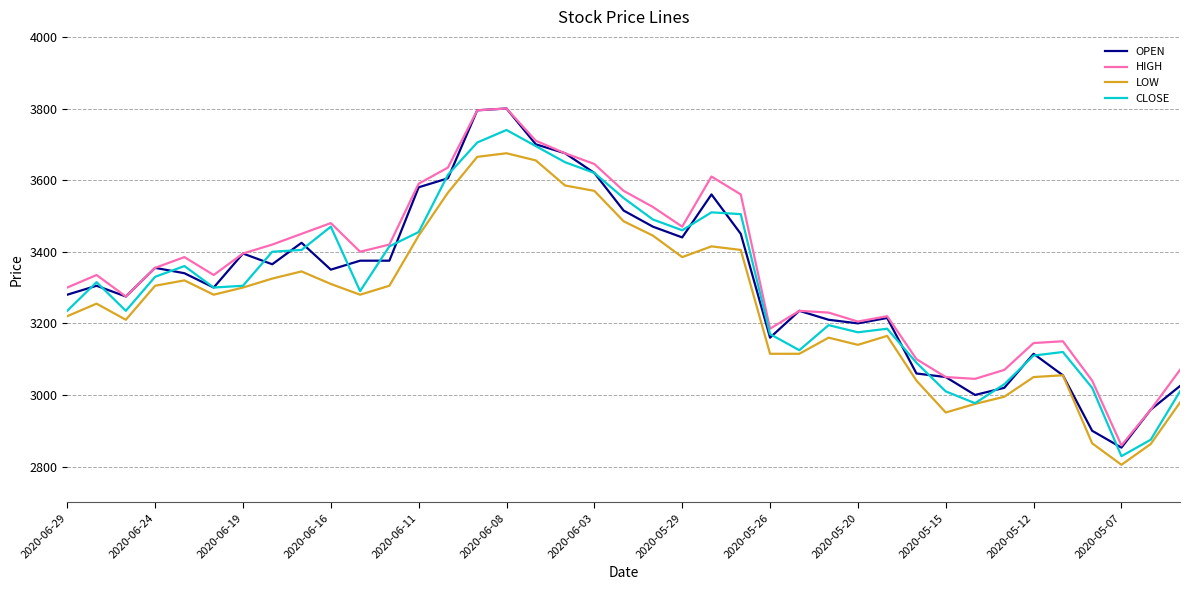

What are all the series names shown in the legend?

OPEN, HIGH, LOW, CLOSE